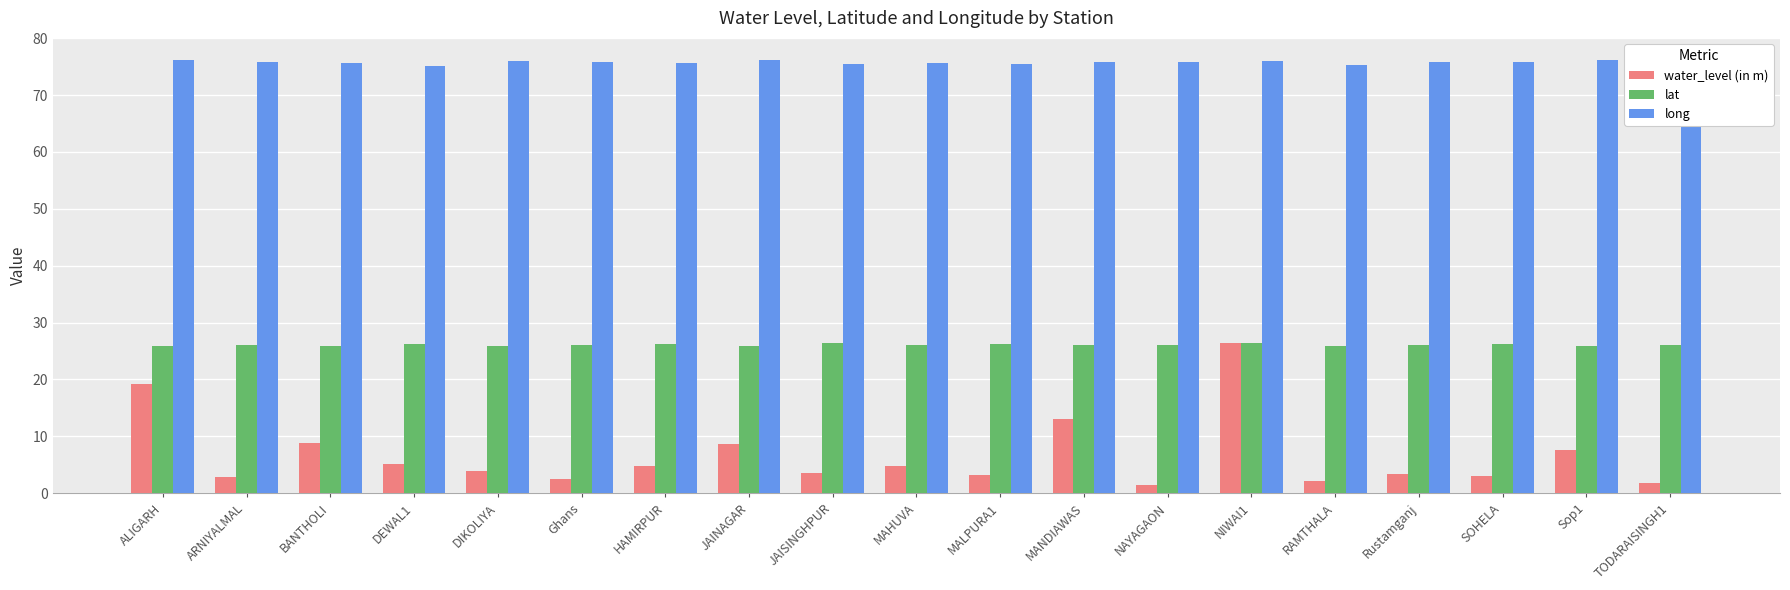

Rank the series at SOHELA from lowest to highest value.

water_level (in m), lat, long